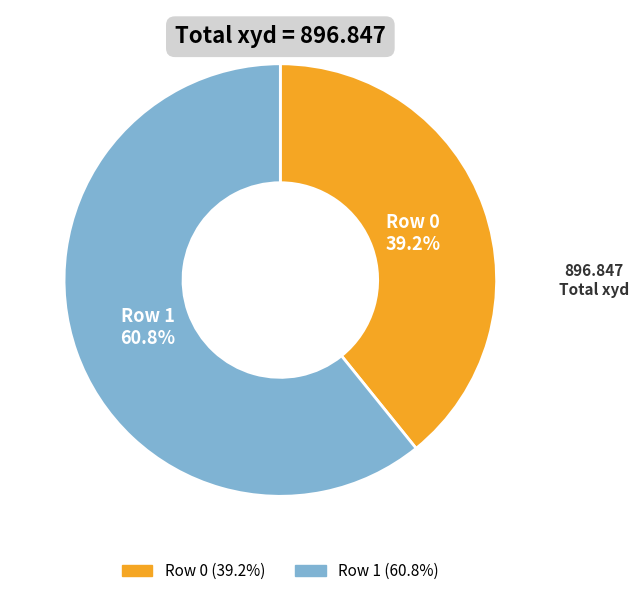

Count the number of slices in the pie.

2